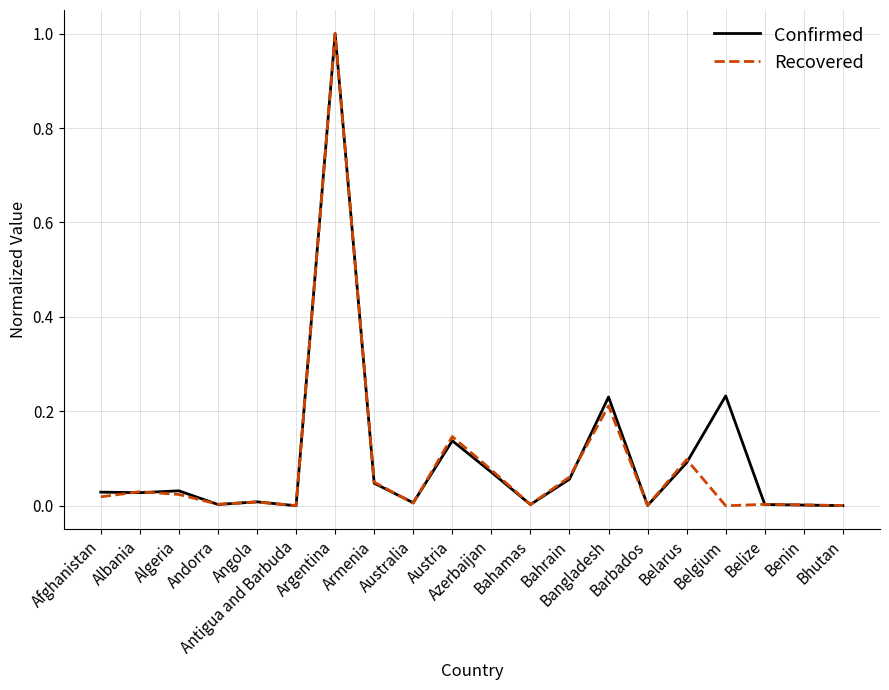

How many lines are shown in the chart?

2